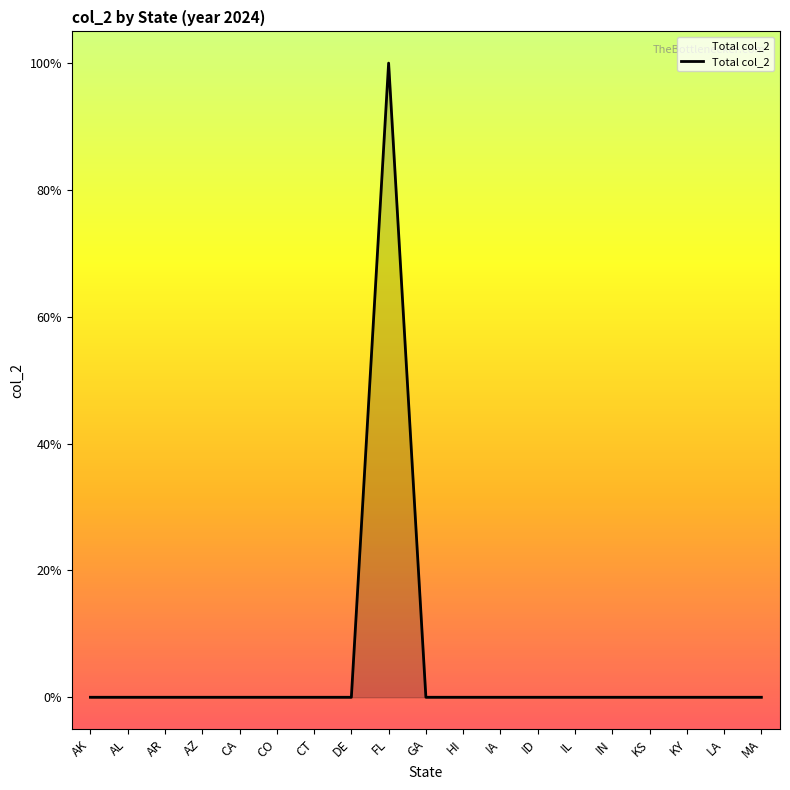

Reading left to right, list all the values displayed in this chart.

AK=0	AL=0	AR=0	AZ=0	CA=0	CO=0	CT=0	DE=0	FL=1	GA=0	HI=0	IA=0	ID=0	IL=0	IN=0	KS=0	KY=0	LA=0	MA=0